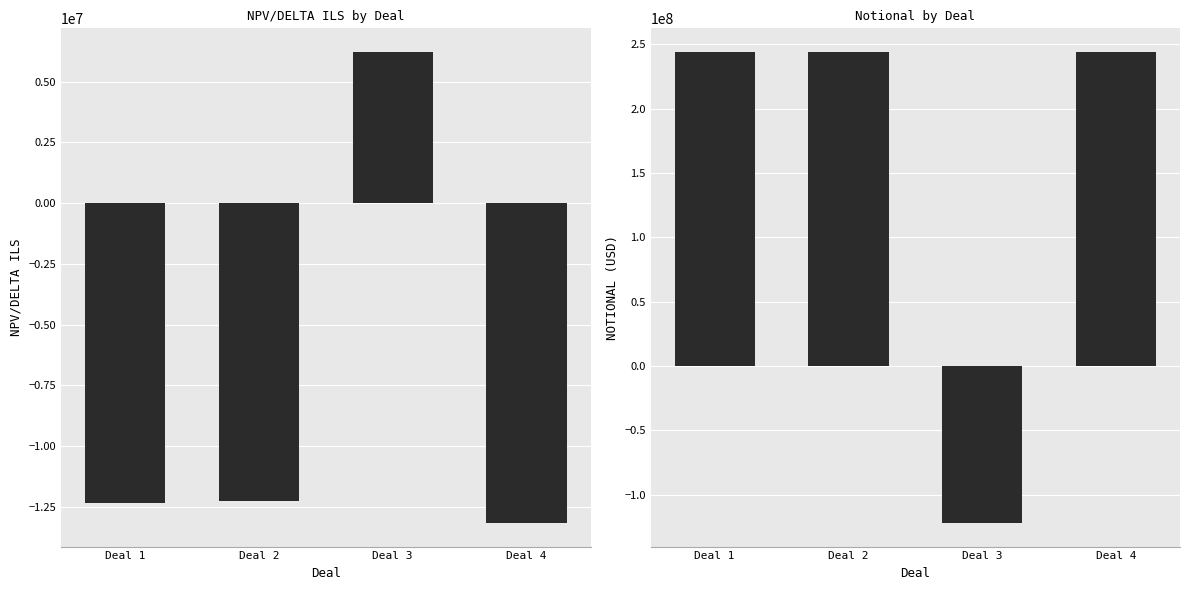

Reading left to right, transcribe all the data shown in this chart.

NPV/DELTA_ILS: Deal 1=-12364770.7	Deal 2=-12274670.7	Deal 3=6227435.4	Deal 4=-13175670.7
NOTIONAL: Deal 1=244187500.0	Deal 2=244187500.0	Deal 3=-122093750.0	Deal 4=244187500.0